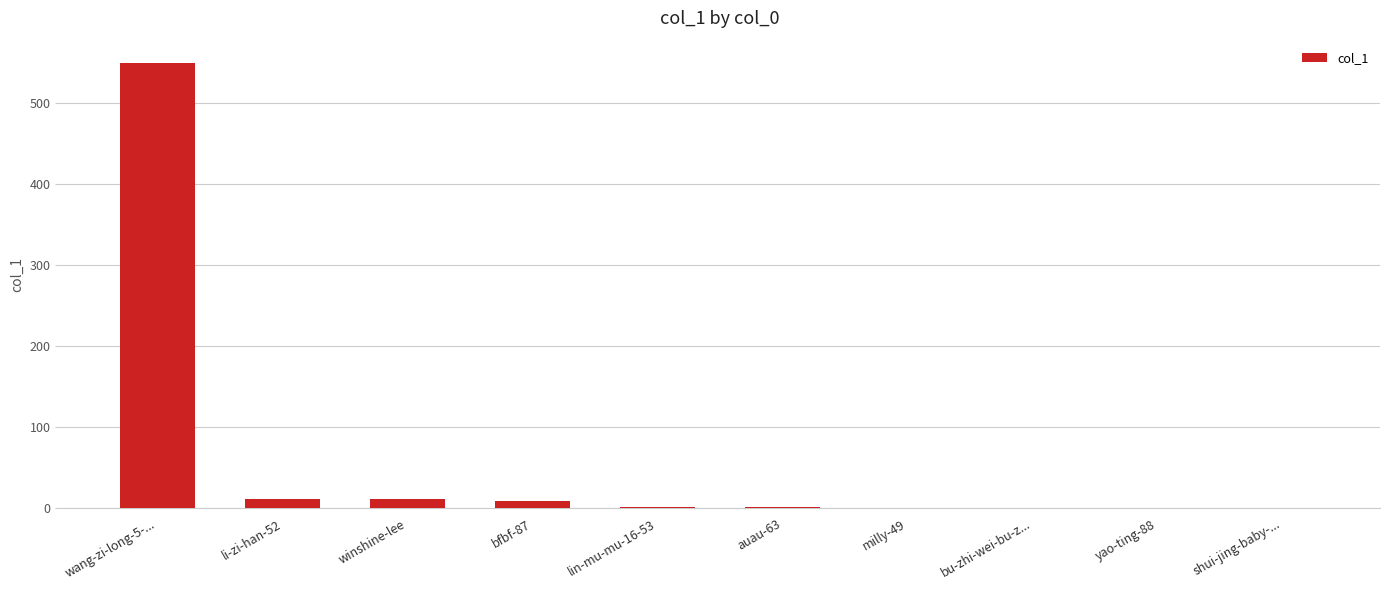

Count the number of data series in this chart.

1